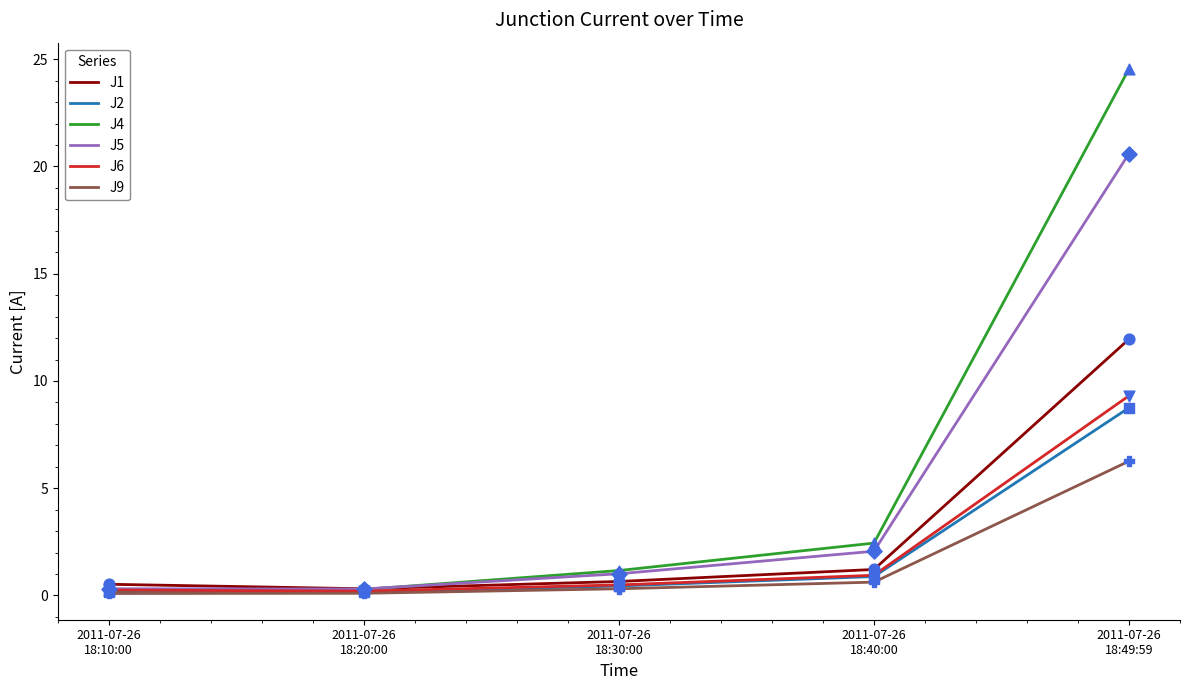

What is the total value across all series at 2011-07-26
18:40:00?

8.2